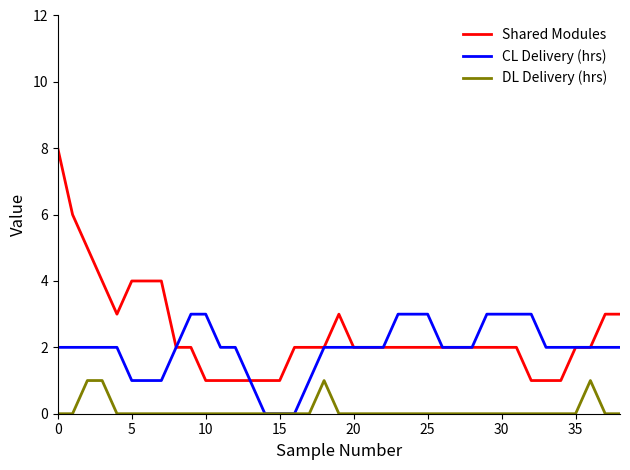

Which series has the largest total across all categories?

Shared Modules